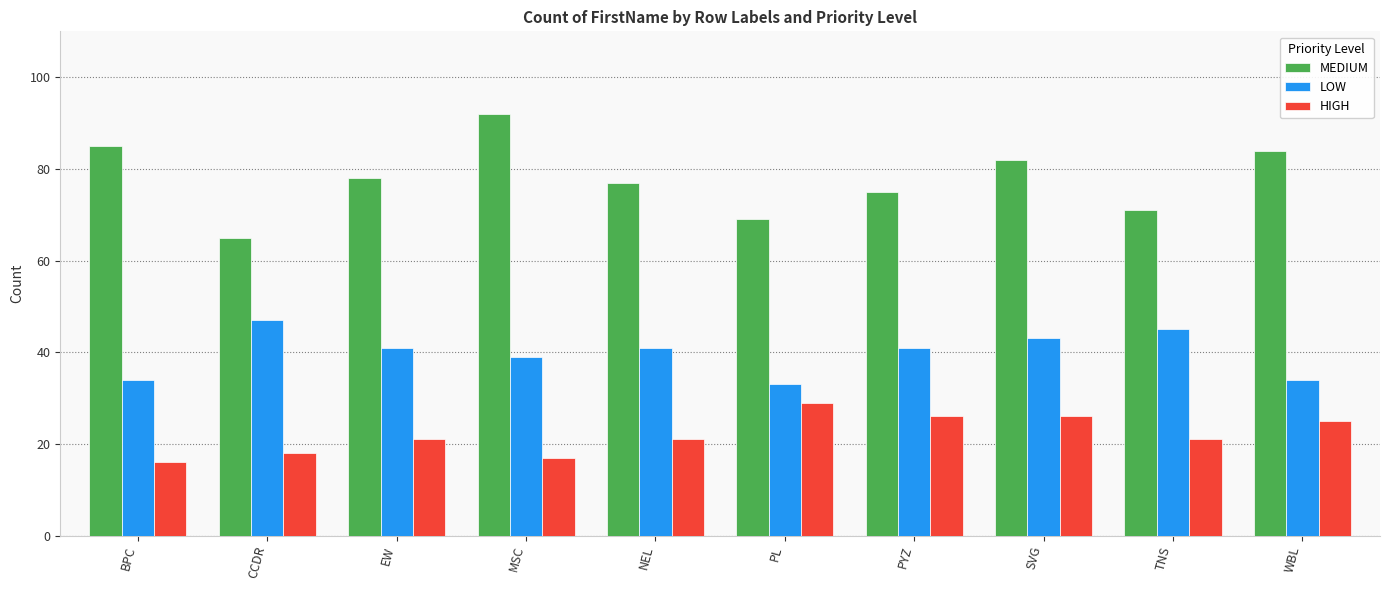

What is the label of the 9th bar from the right?

CCDR